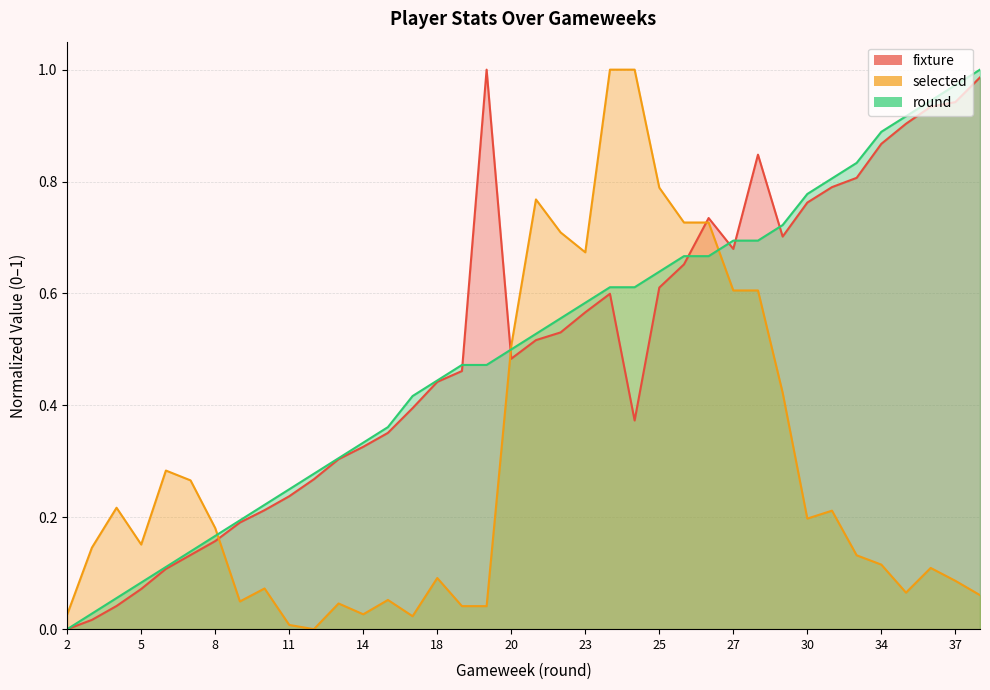

How many lines are shown in the chart?

3